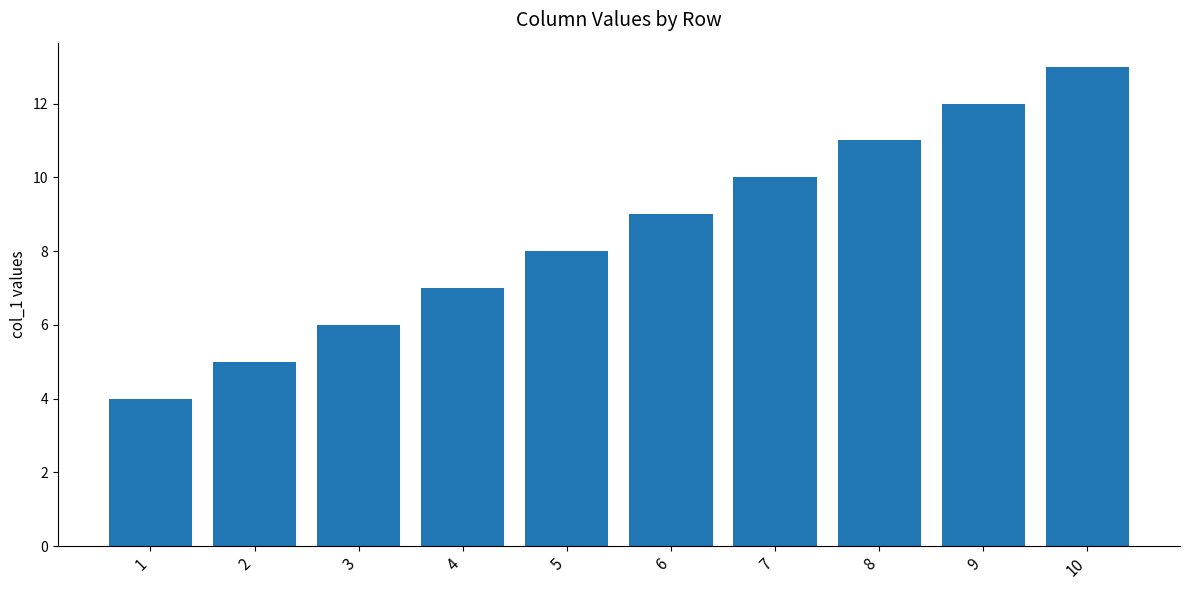

Reading right to left, list all the values displayed in this chart.

10=13	9=12	8=11	7=10	6=9	5=8	4=7	3=6	2=5	1=4